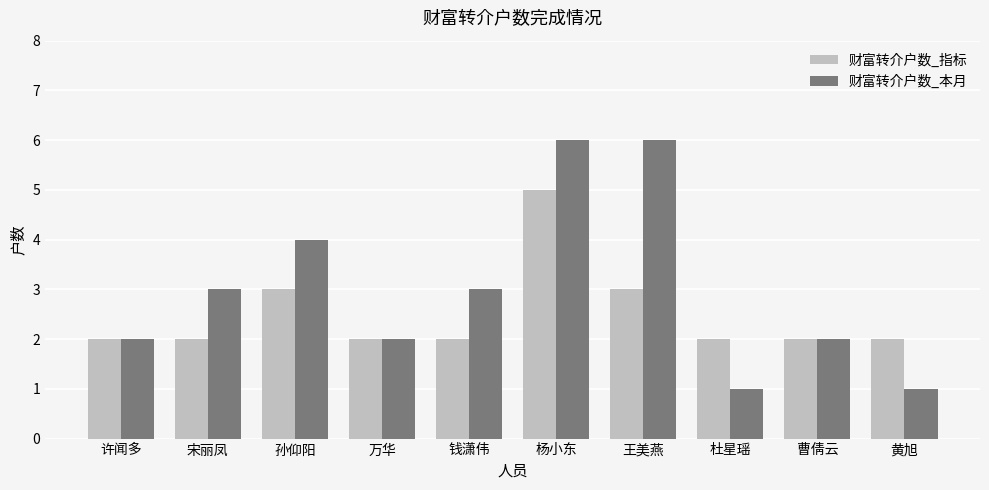

Rank the series by their average value, from highest to lowest.

财富转介户数_本月, 财富转介户数_指标